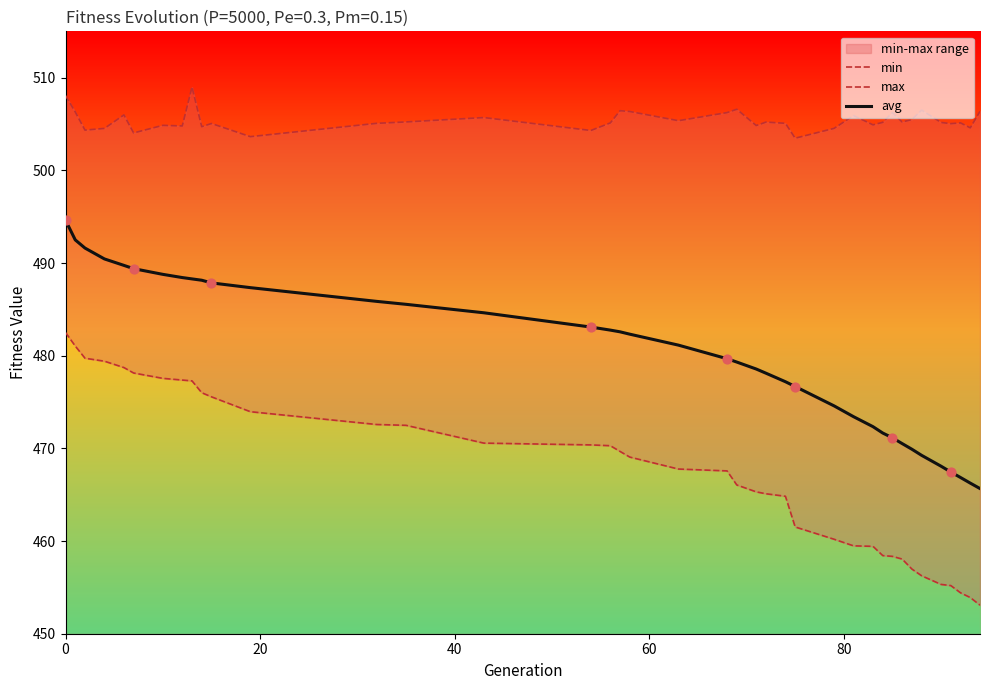

What is the maximum value for avg?

494.6